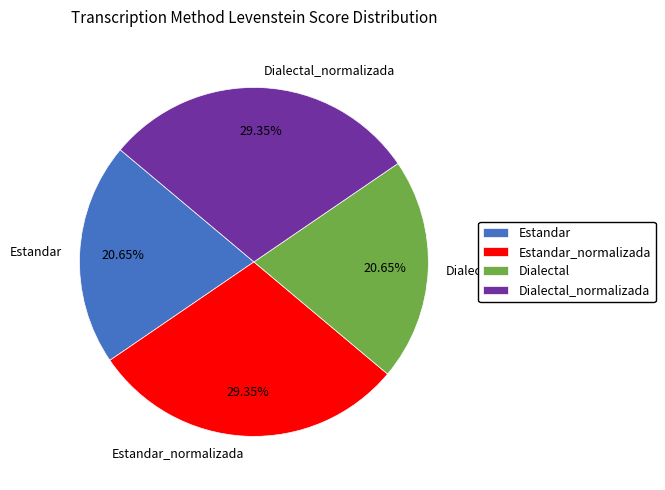

How many slices are in this pie chart?

4